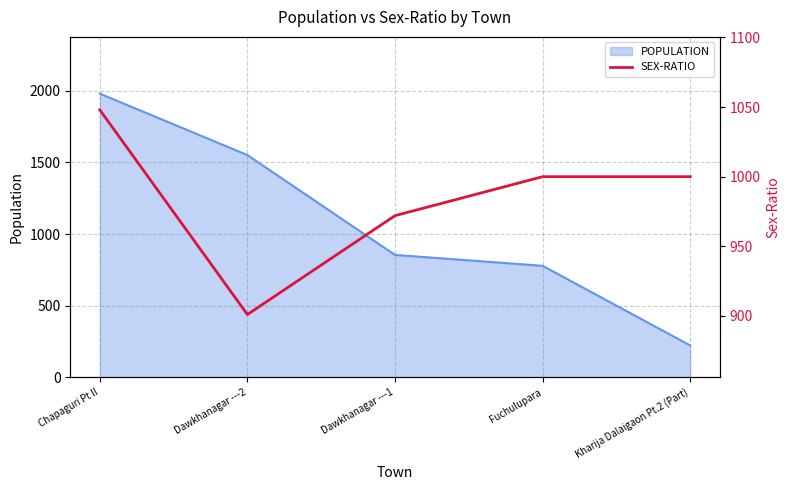

True or false: POPULATION has a value of 1385 at Fuchulupara.

False